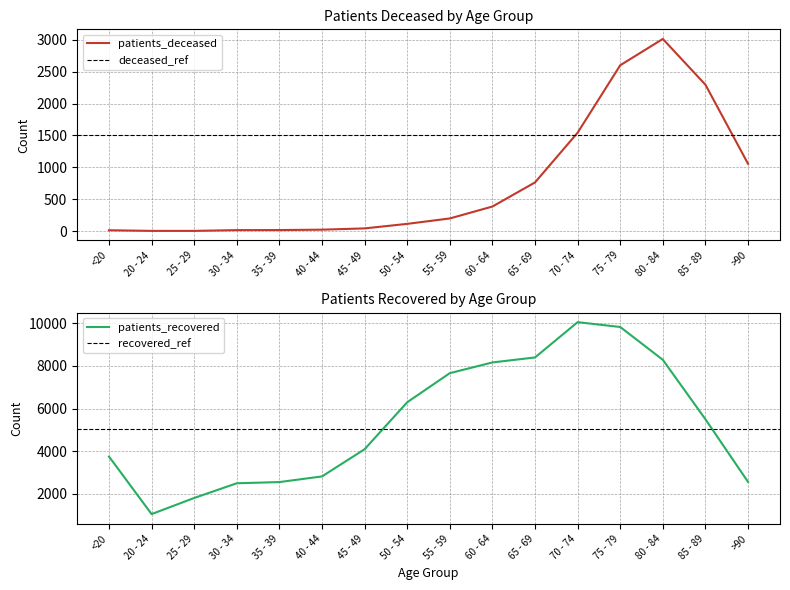

Is the value of patients_recovered at 55 - 59 greater than the value of patients_deceased at 70 - 74?

Yes